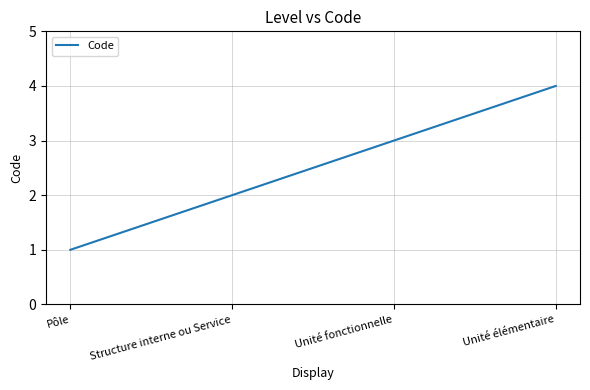

What value does the data have at Unité élémentaire?

4